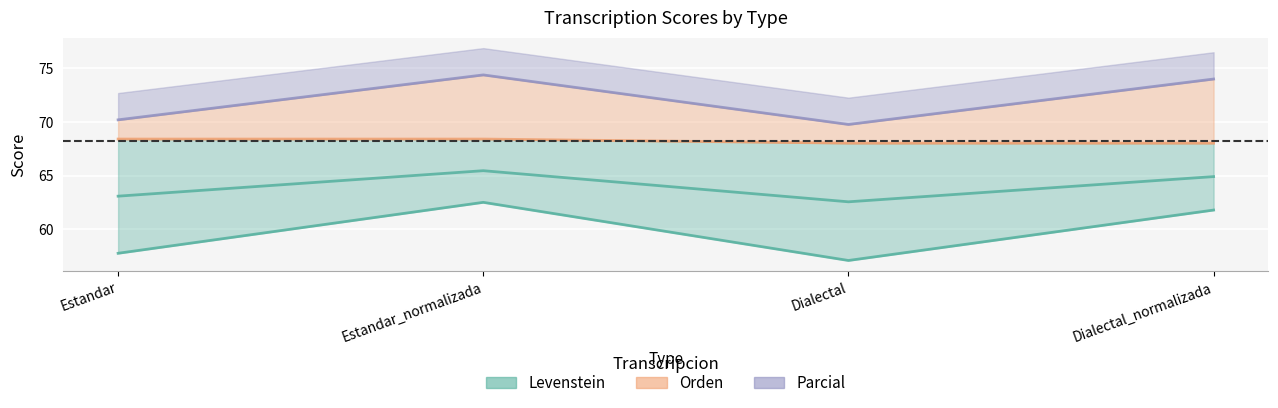

Which series has the largest total across all categories?

Parcial